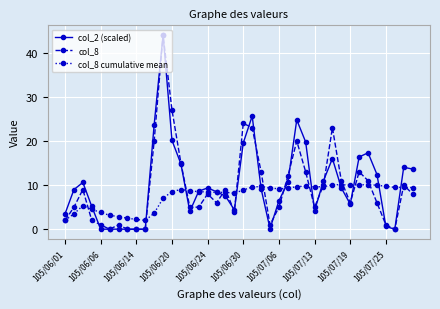

What is the minimum value for col_8 cumulative mean?

2.0